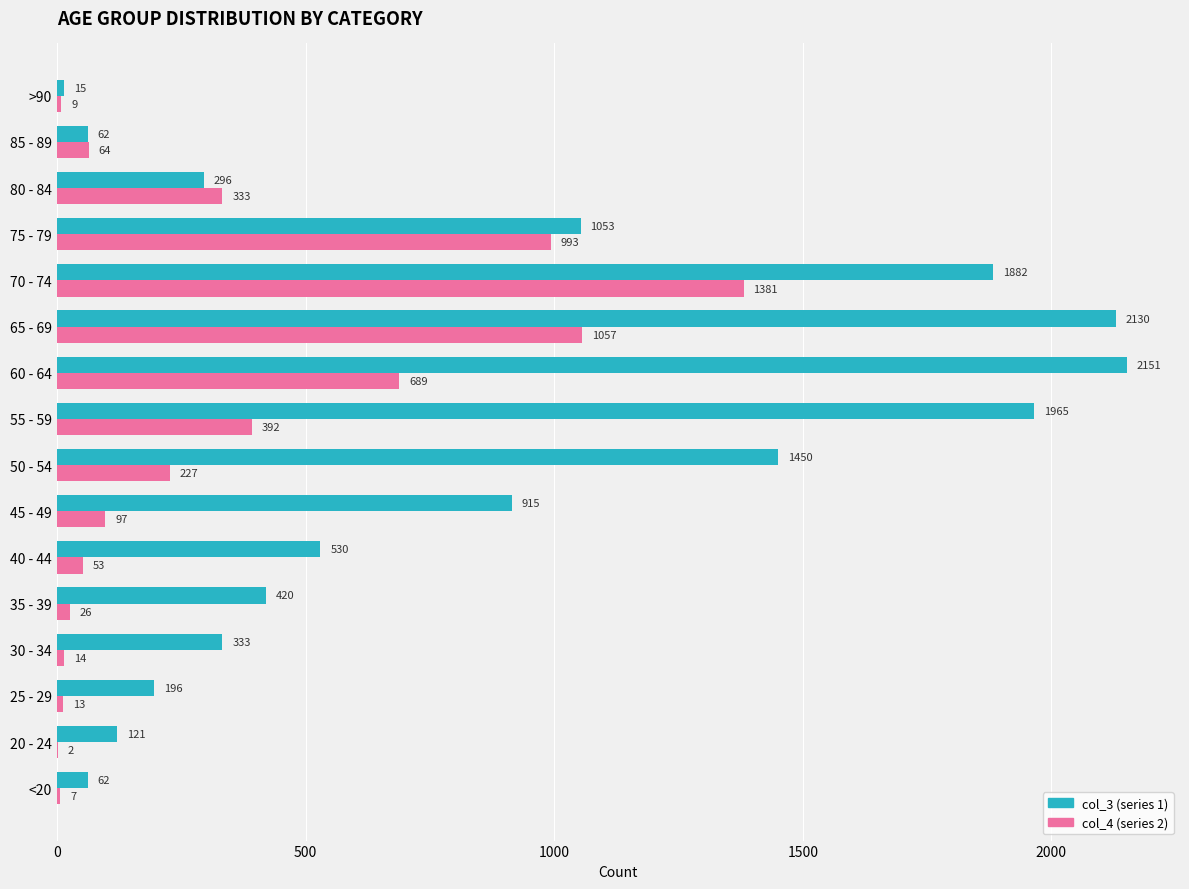

What is the greatest value displayed?

2151